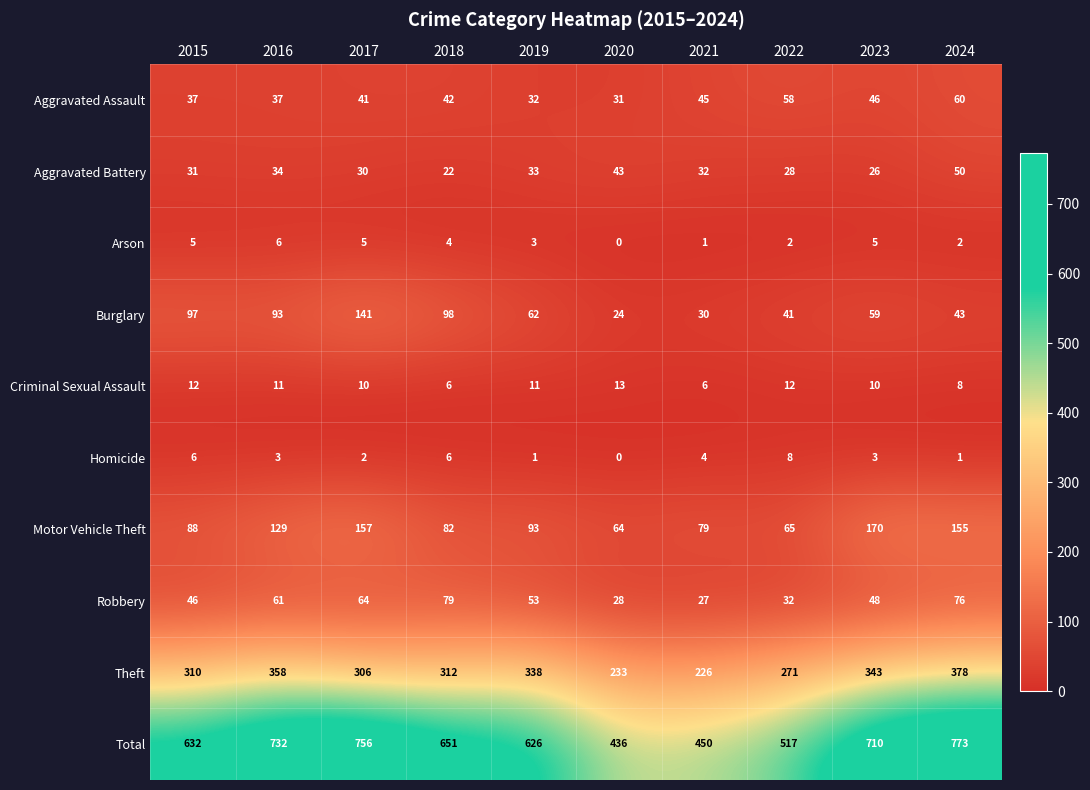

At which category is the sum across all series the highest?

2024